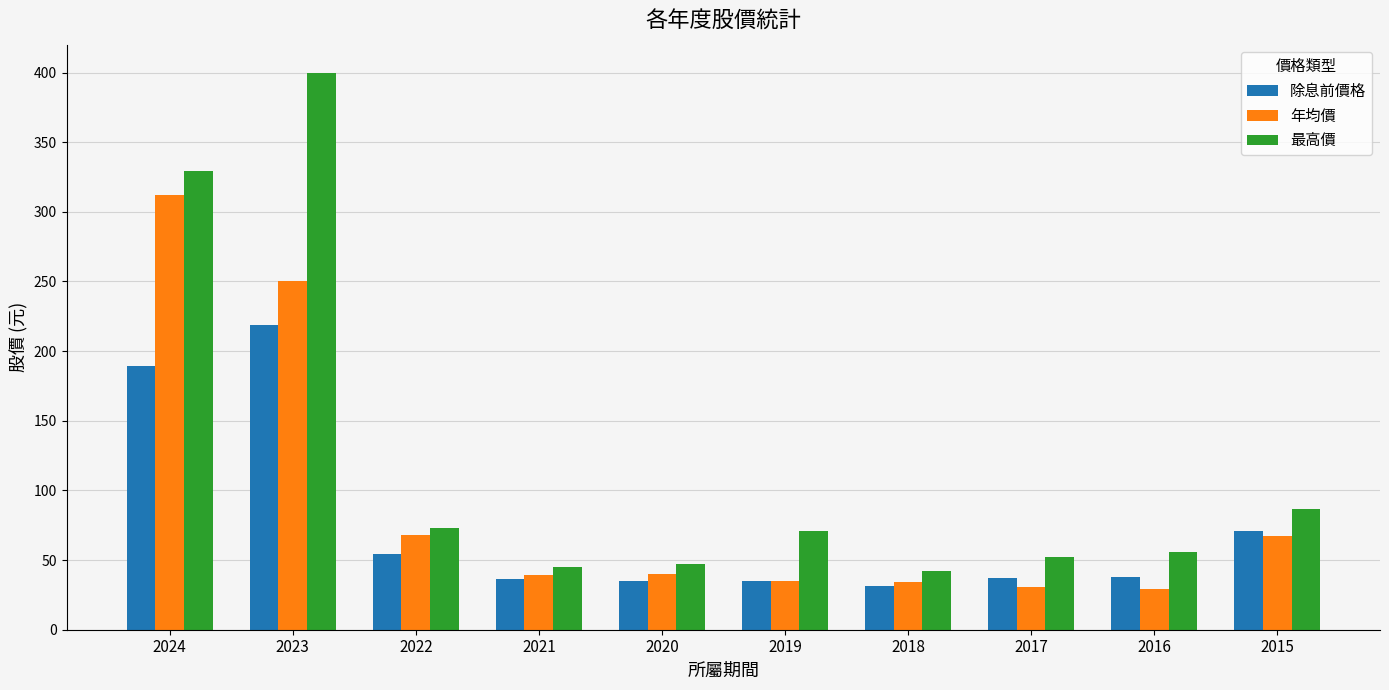

Rank the series by their maximum value, from highest to lowest.

最高價, 年均價, 除息前價格